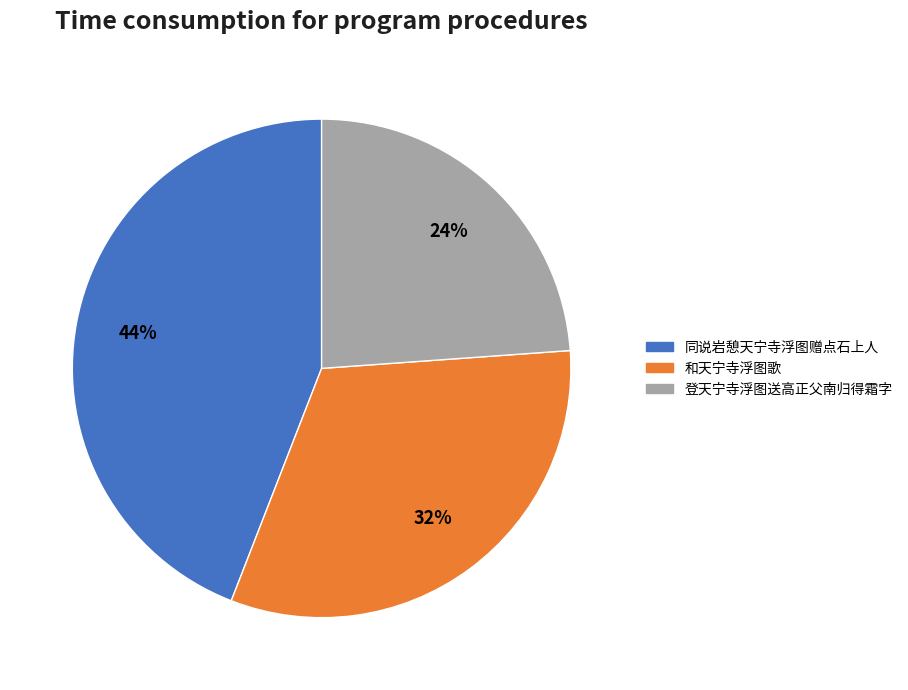

Is it true that 登天宁寺浮图送高正父南归得霜字 is 24% of the pie?

True